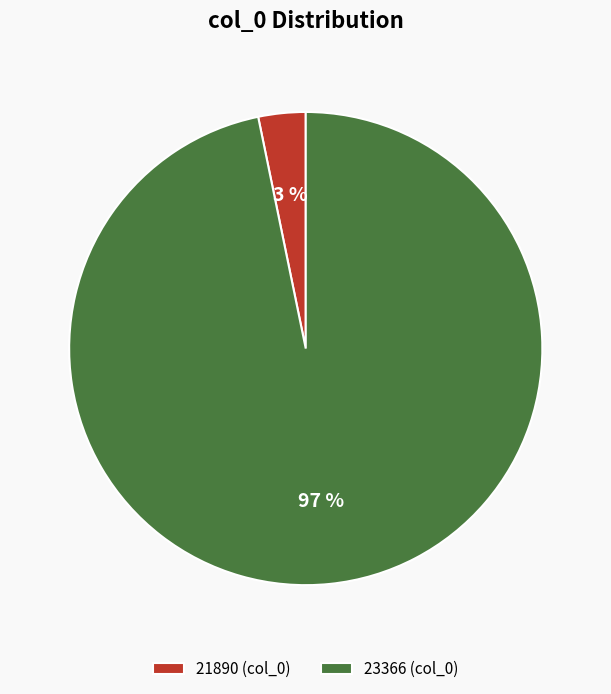

How many slices are in this pie chart?

2